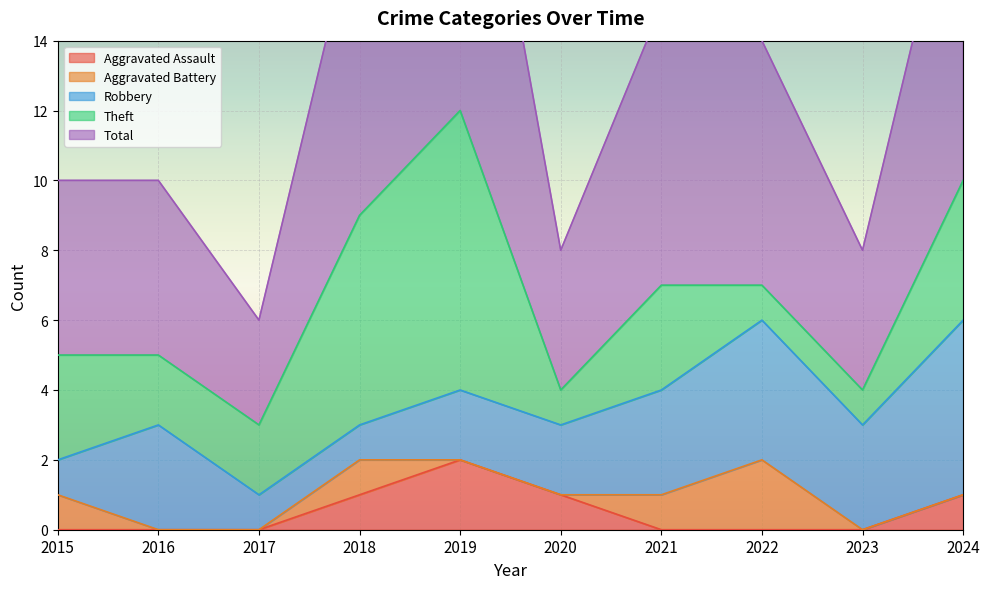

Reading left to right, extract all data points from this chart.

Aggravated Assault: 2015=0	2016=0	2017=0	2018=1	2019=2	2020=1	2021=0	2022=0	2023=0	2024=1
Aggravated Battery: 2015=1	2016=0	2017=0	2018=1	2019=0	2020=0	2021=1	2022=2	2023=0	2024=0
Robbery: 2015=1	2016=3	2017=1	2018=1	2019=2	2020=2	2021=3	2022=4	2023=3	2024=5
Theft: 2015=3	2016=2	2017=2	2018=6	2019=8	2020=1	2021=3	2022=1	2023=1	2024=4
Total: 2015=5	2016=5	2017=3	2018=9	2019=12	2020=4	2021=8	2022=7	2023=4	2024=10